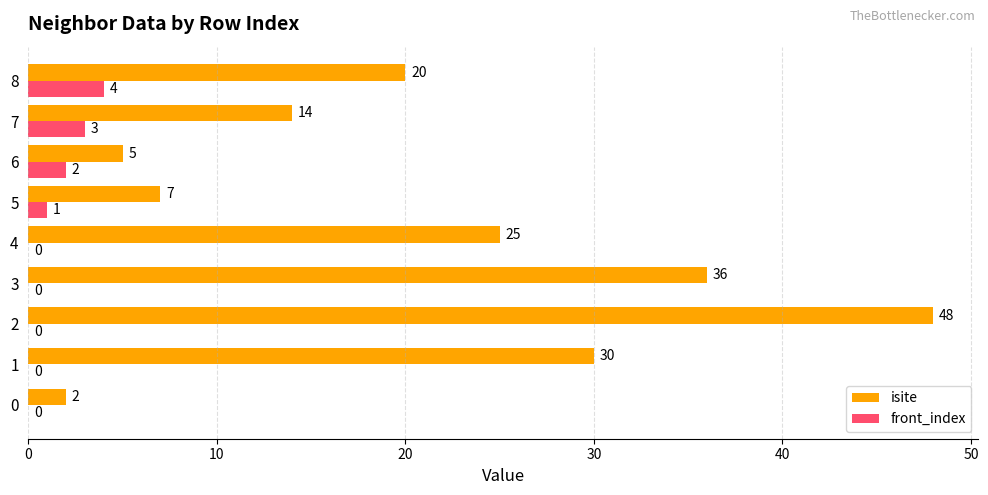

Which series has the largest total across all categories?

isite